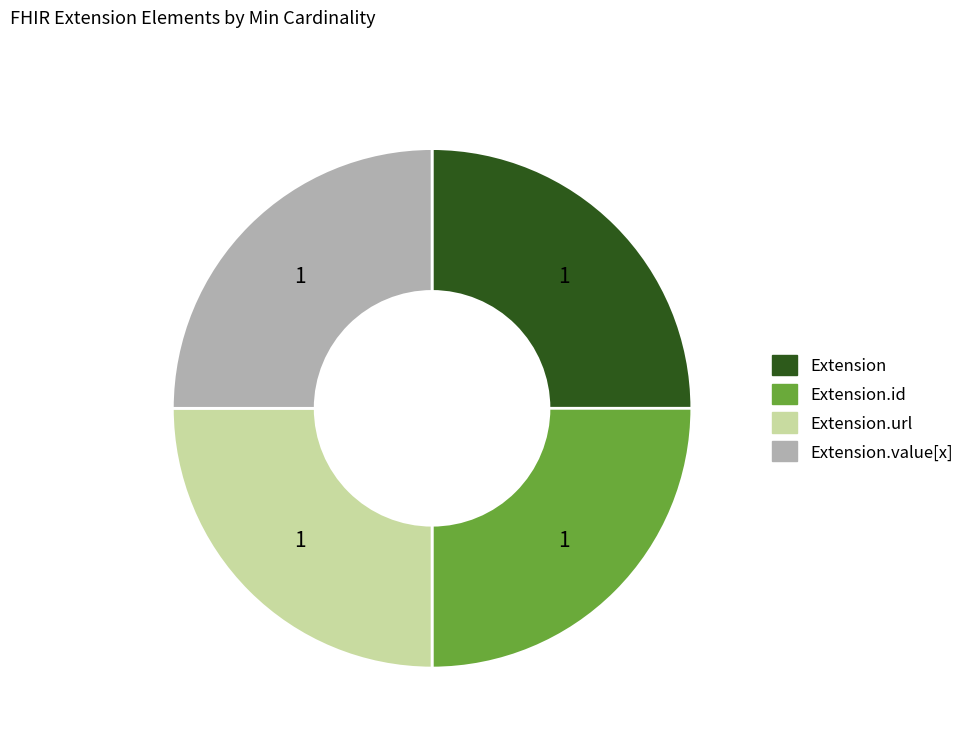

Is it true that Extension.url is 25% of the pie?

True